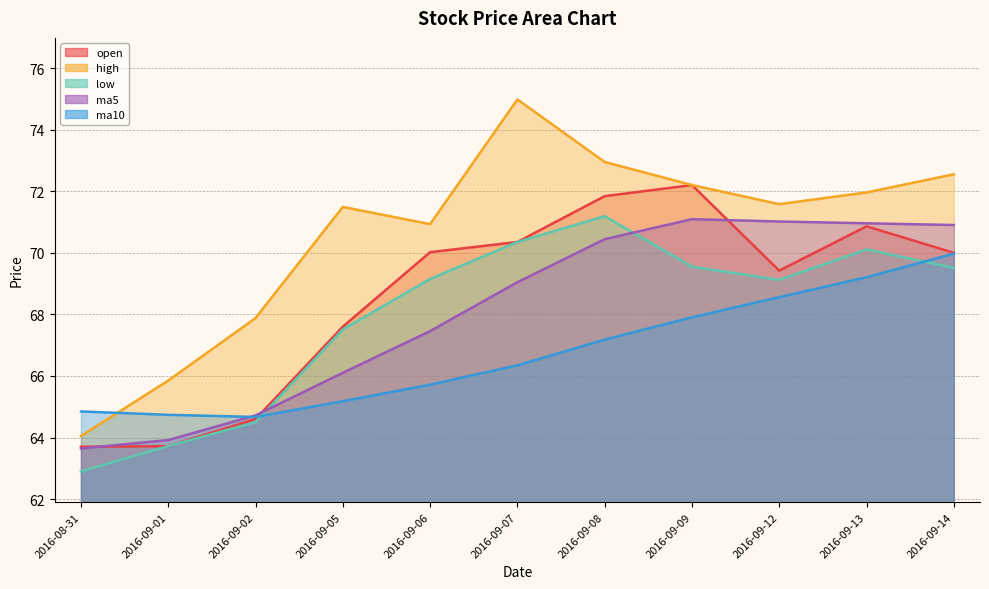

Count the number of categories in the chart.

11